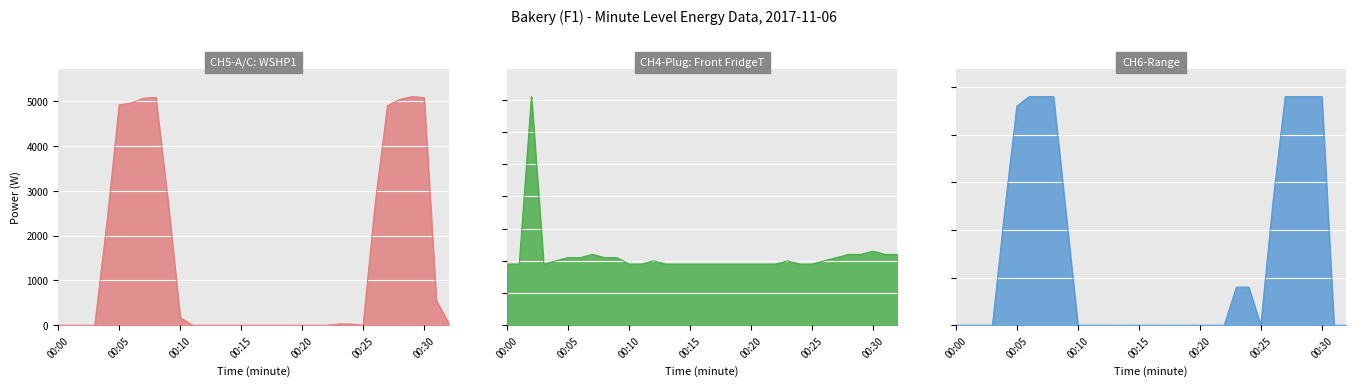

At which category is the sum across all series the highest?

00:29